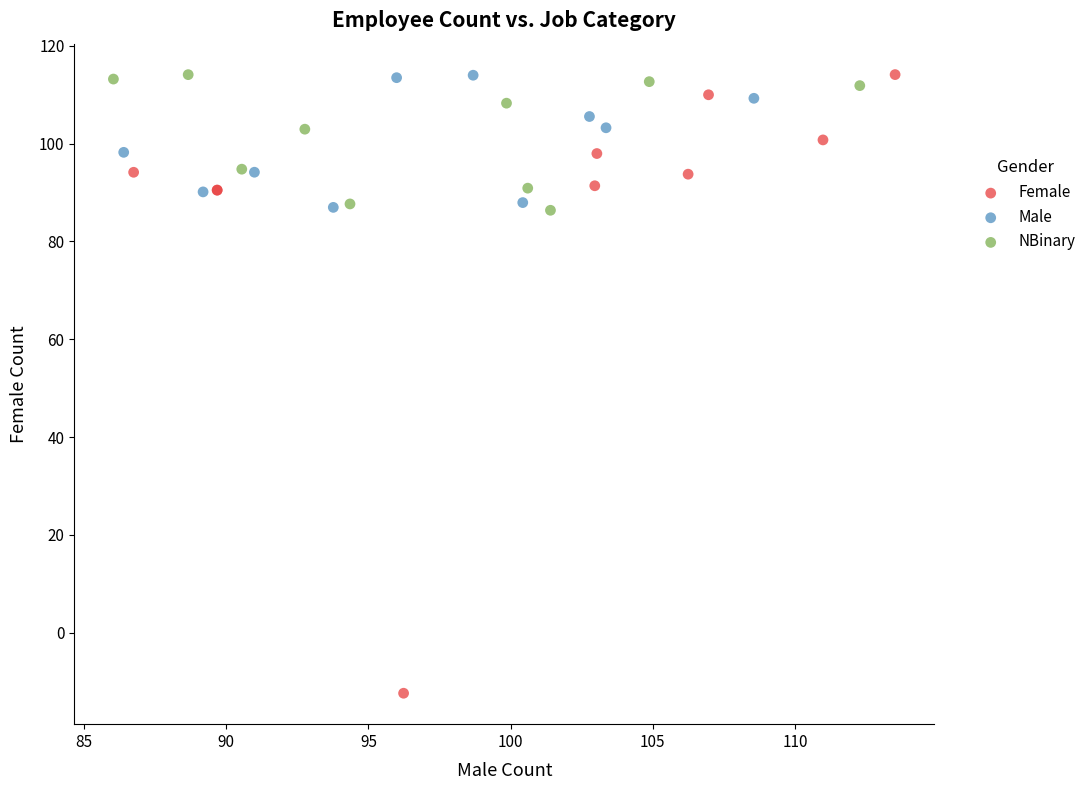

Which series reaches the minimum Y coordinate?

Female